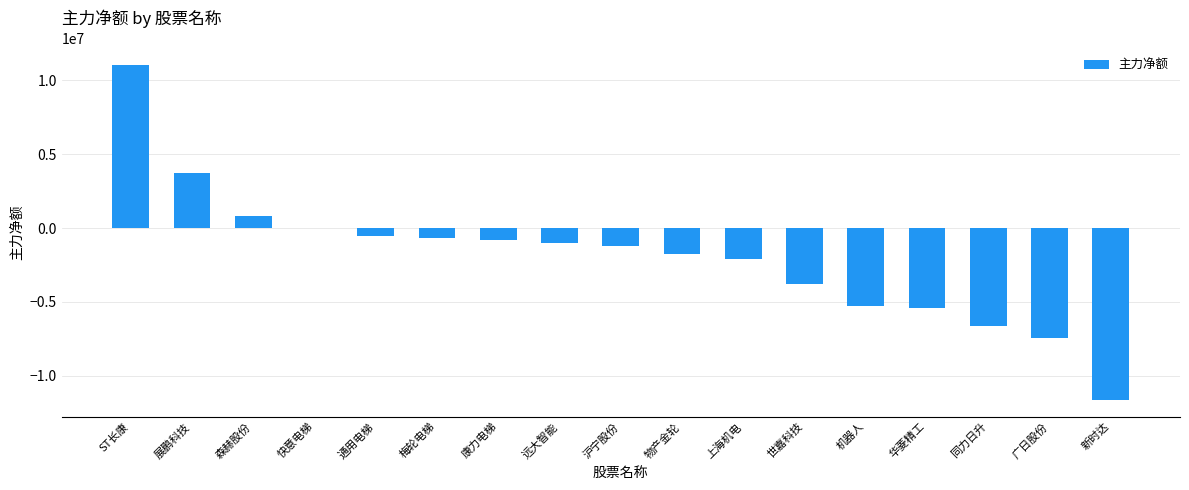

Are the bars horizontal?

No